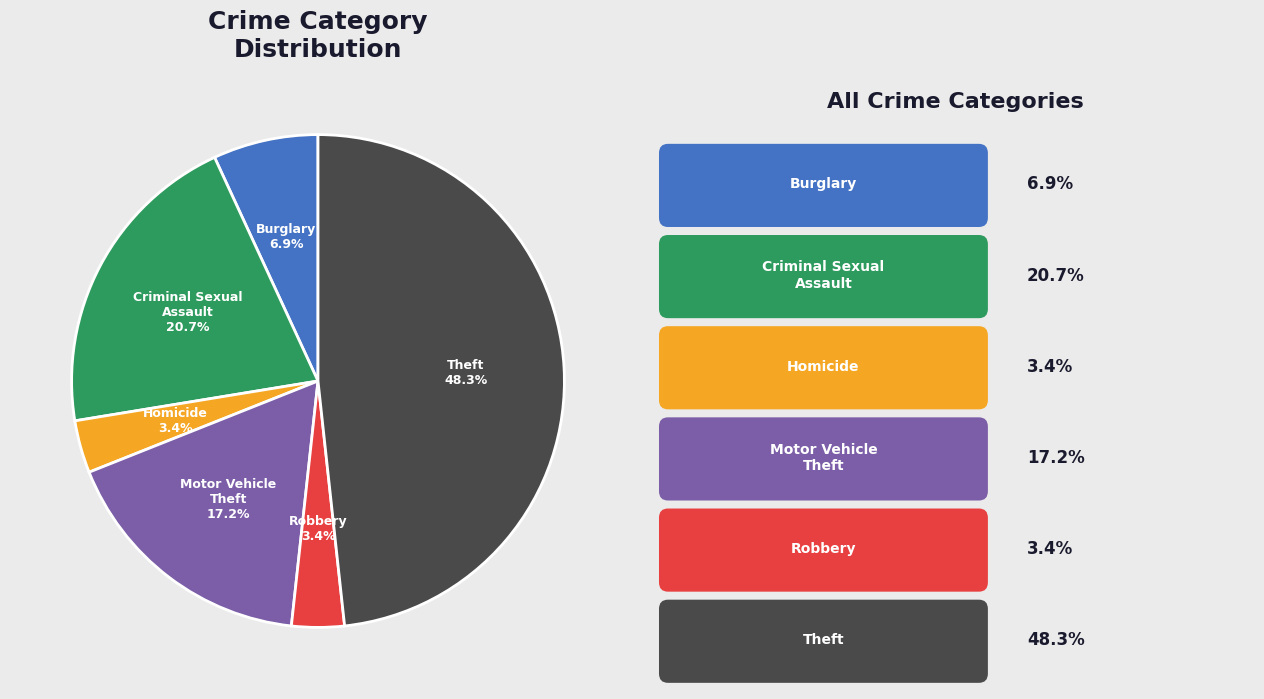

Does any single category account for the majority?

No